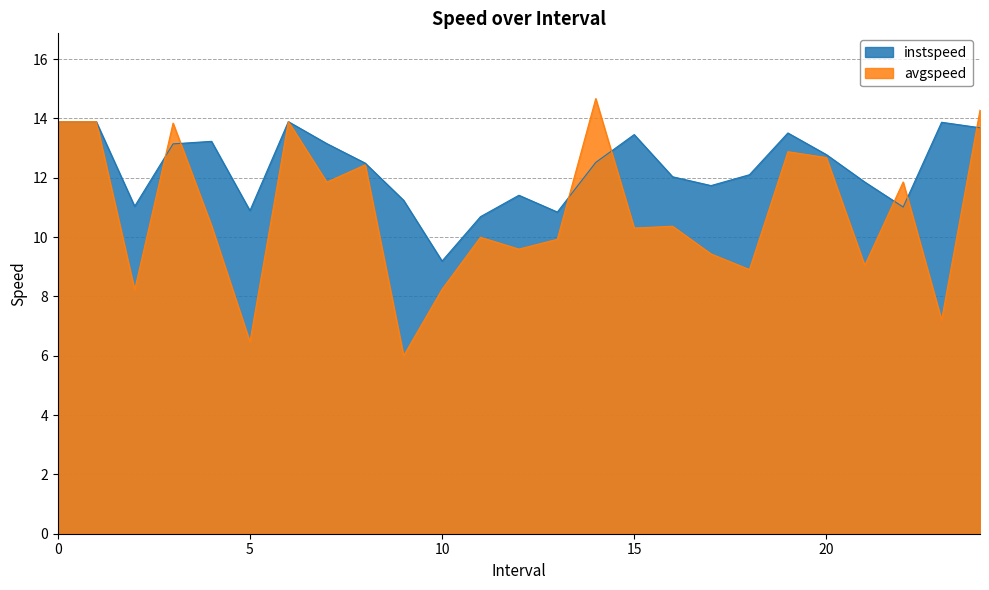

What is the value of the avgspeed point at the 3rd from the left?

8.2